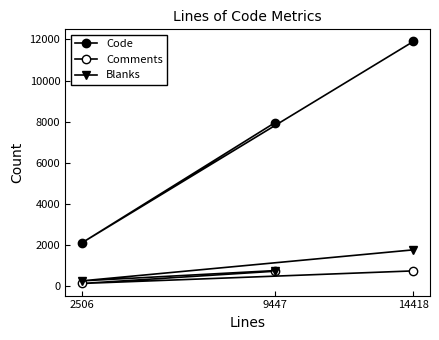

The value of Code at 2506 is 2107. True or false?

True